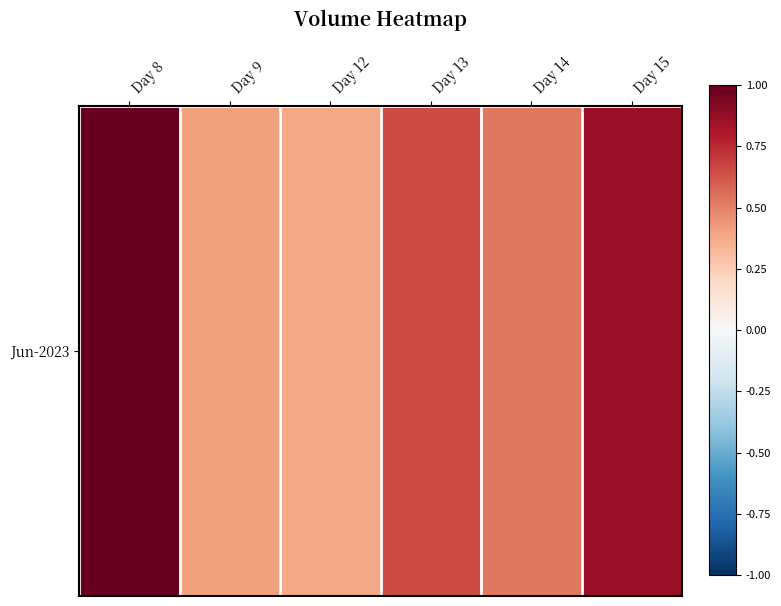

Which category has the lowest value across all series?

Day 12